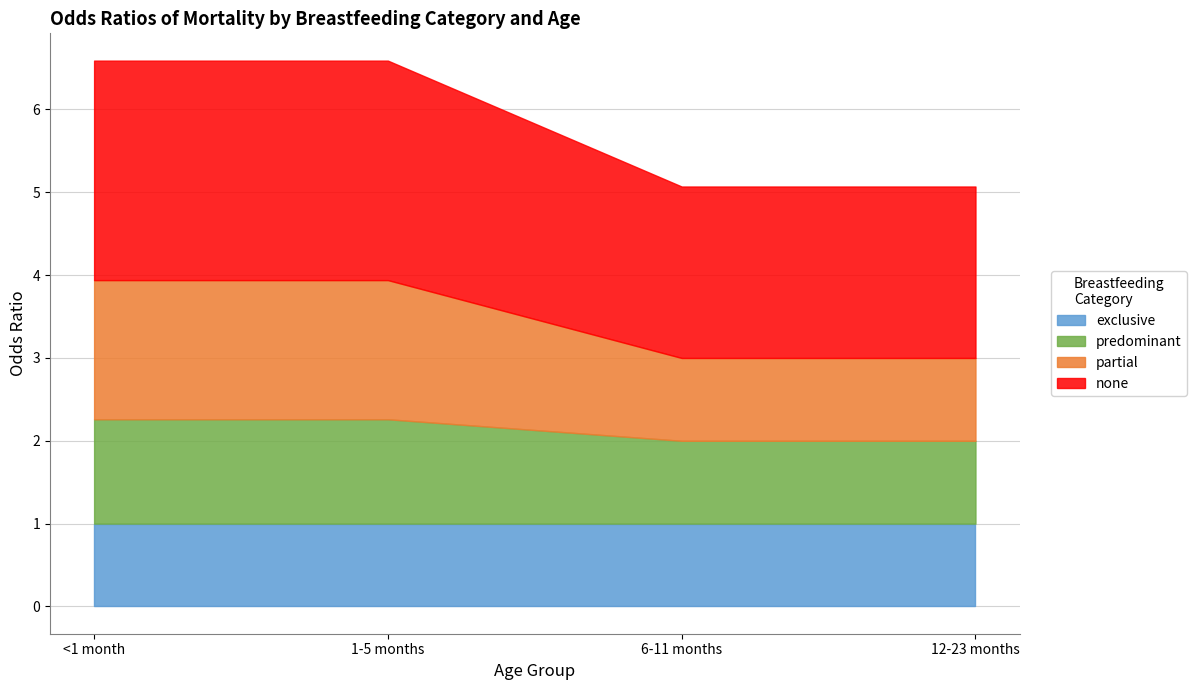

What is the total value across all series at 6-11 months?

5.1